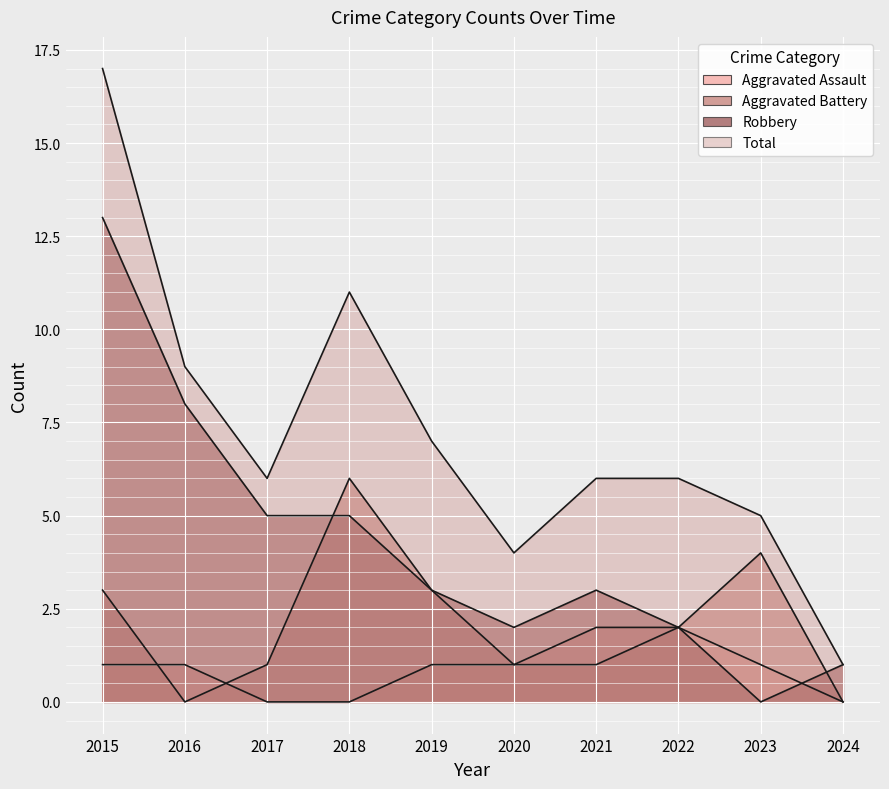

What is the difference between the Robbery values at 2021 and 2020?

1